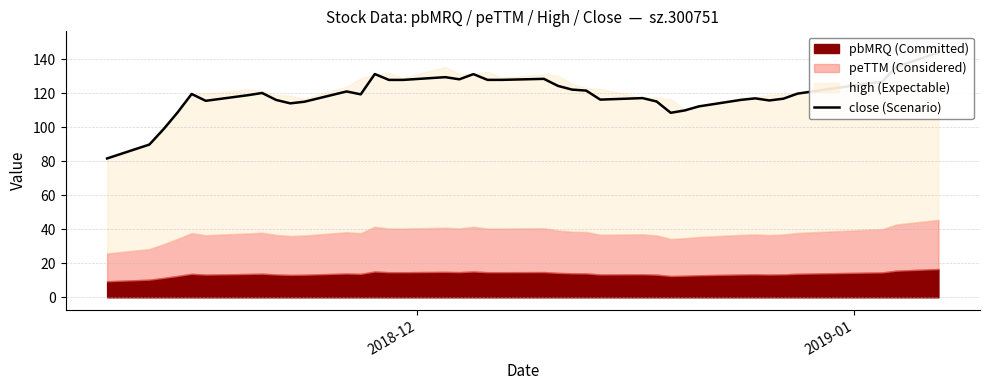

What is the greatest value displayed?

144.0